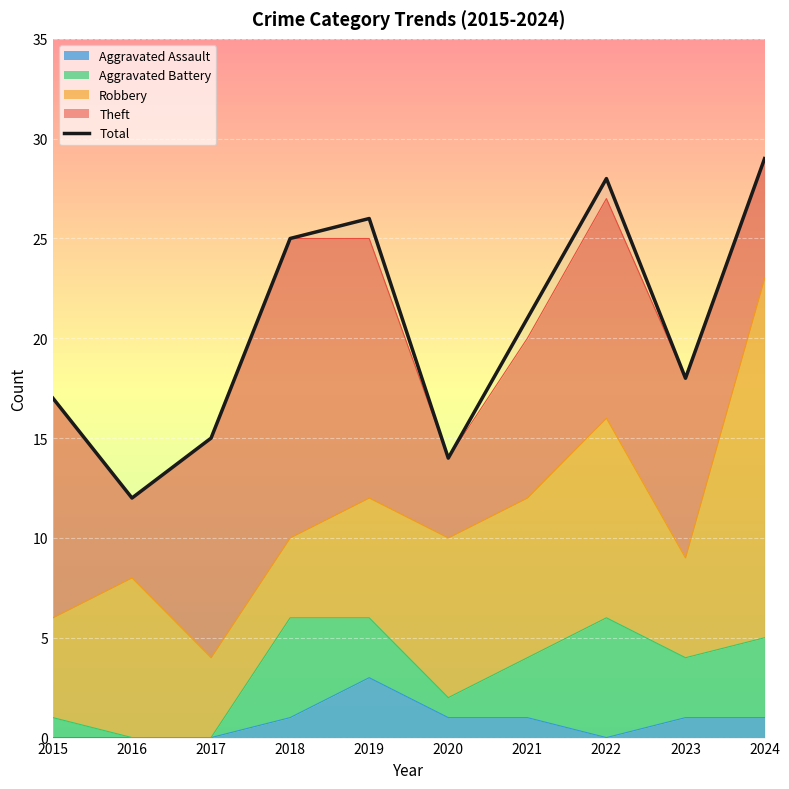

Reading left to right, what are all the values shown in this chart?

2015=17	2016=12	2017=15	2018=25	2019=26	2020=14	2021=21	2022=28	2023=18	2024=29